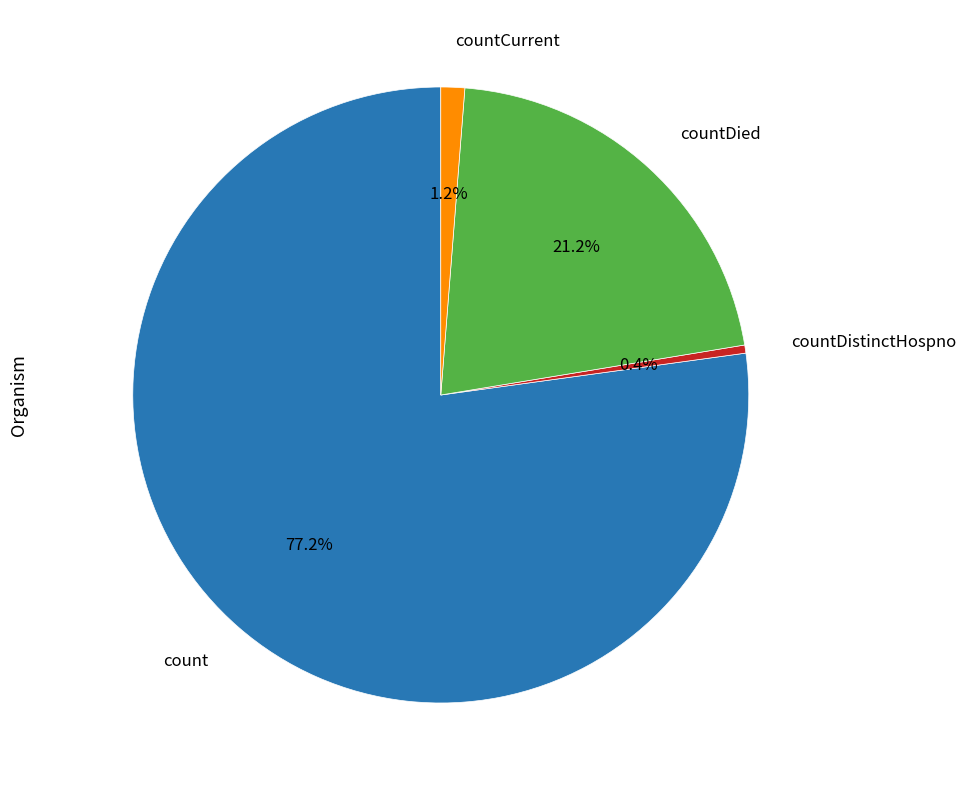

Is there any slice that represents more than half of the pie?

Yes